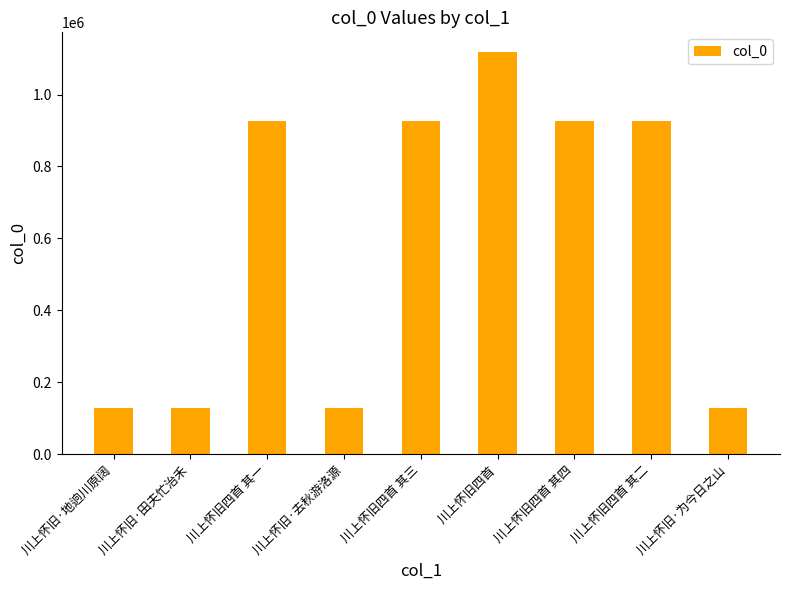

Which has a higher value, 川上怀旧·为今日之山 or 川上怀旧四首 其二?

川上怀旧四首 其二